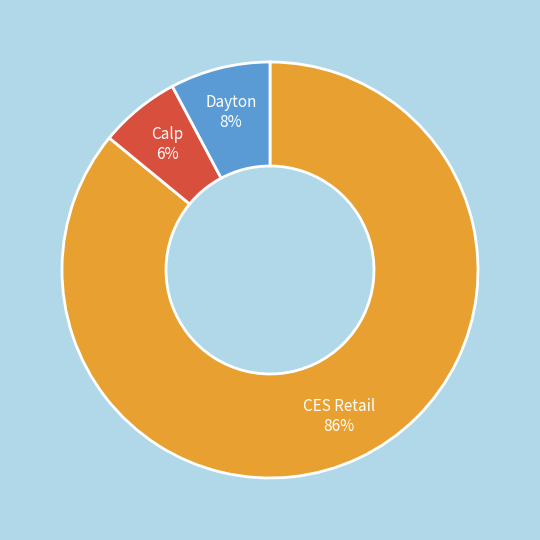

Rank the categories by value from highest to lowest.

CES Retail, Dayton, Calp